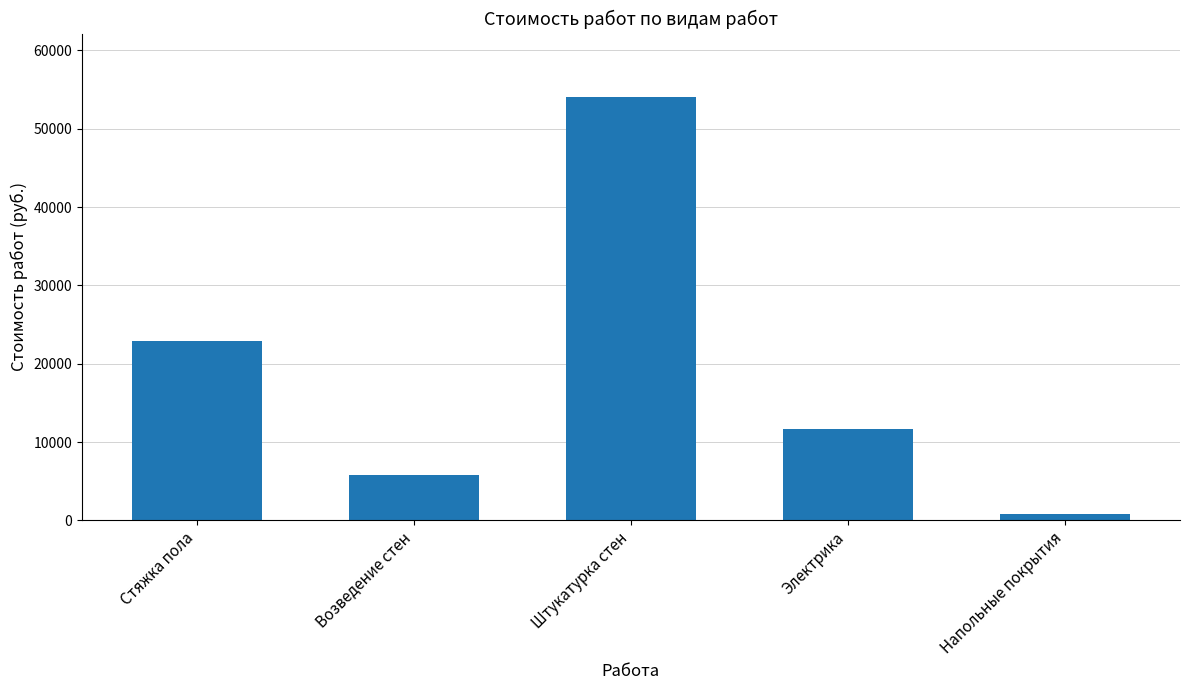

Reading right to left, transcribe all the data shown in this chart.

865.1	11700.0	54032.7	5801.3	22853.4